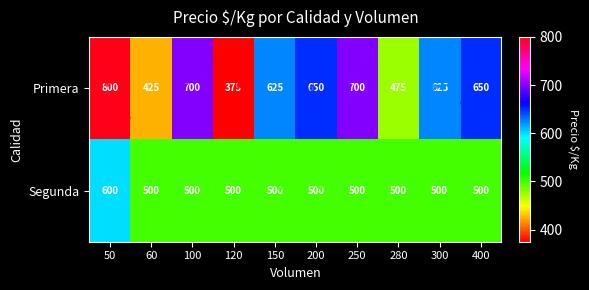

At which category does the chart reach its peak across all series?

50